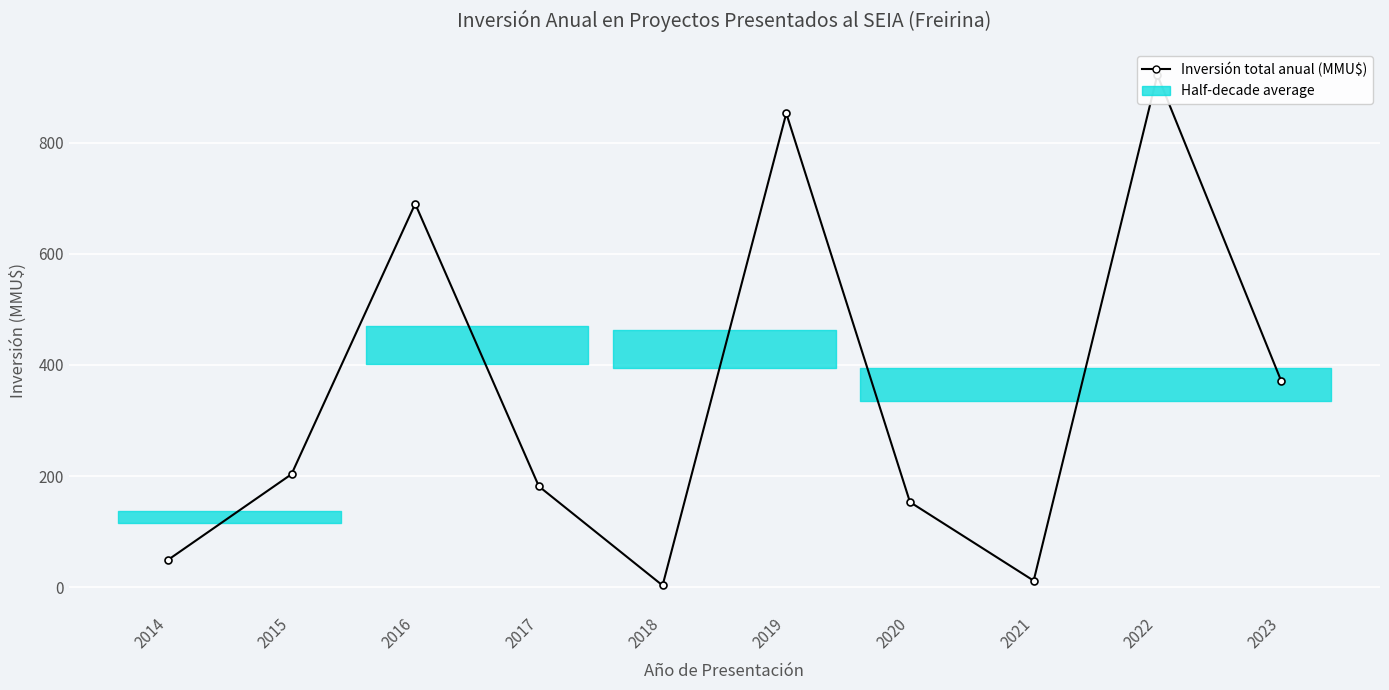

What is the value of the 7th bar from the left?

153.4